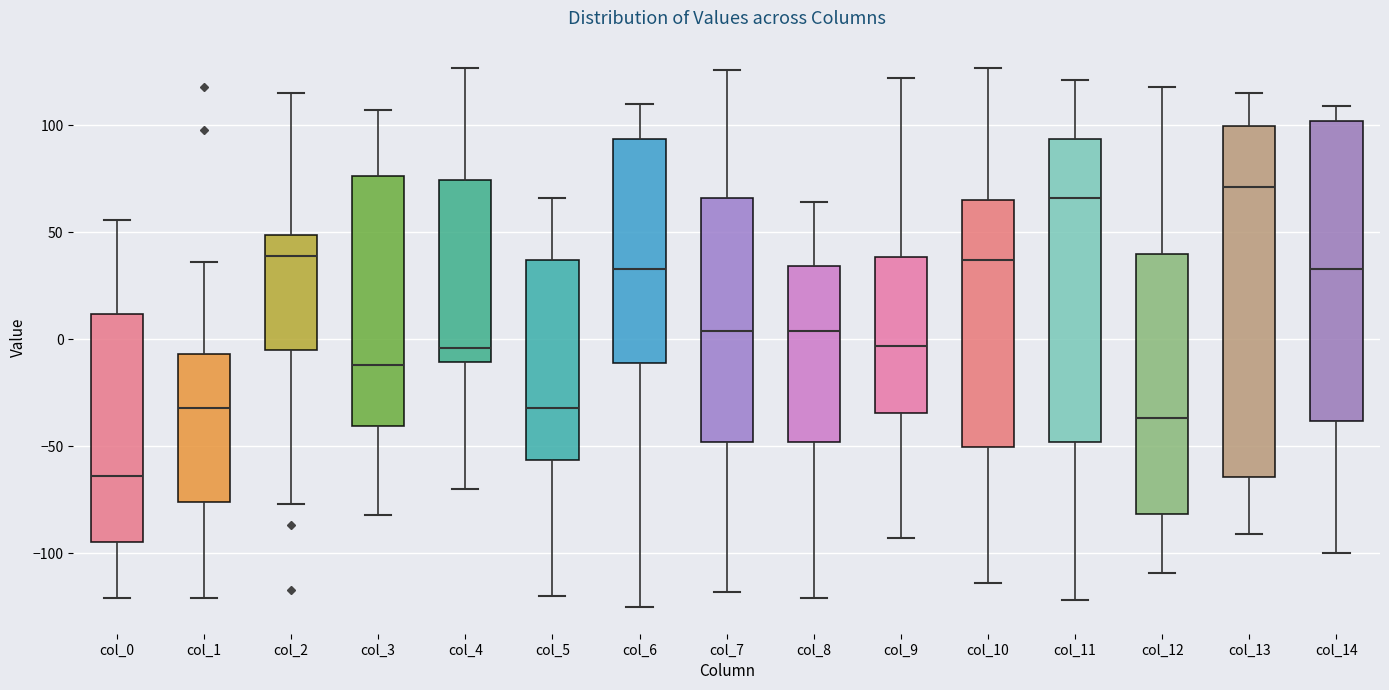

Where does the lower whisker of the box for col_2 end on the y-axis? The values are not printed on the chart, so give them approximately, as read against the axis.

-75